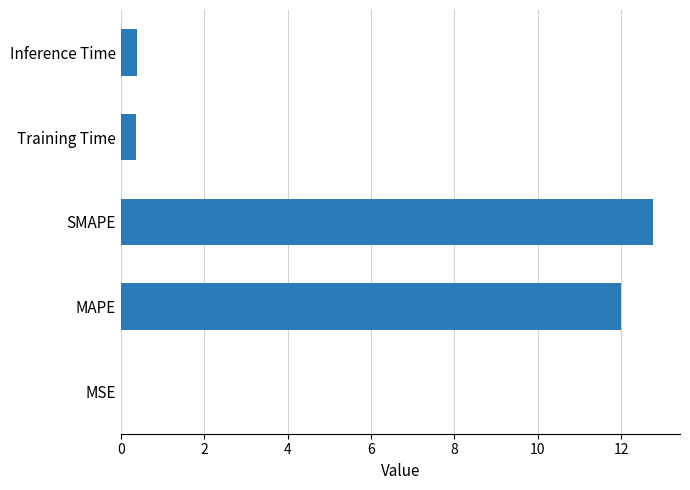

What is the maximum value shown in the chart?

12.8